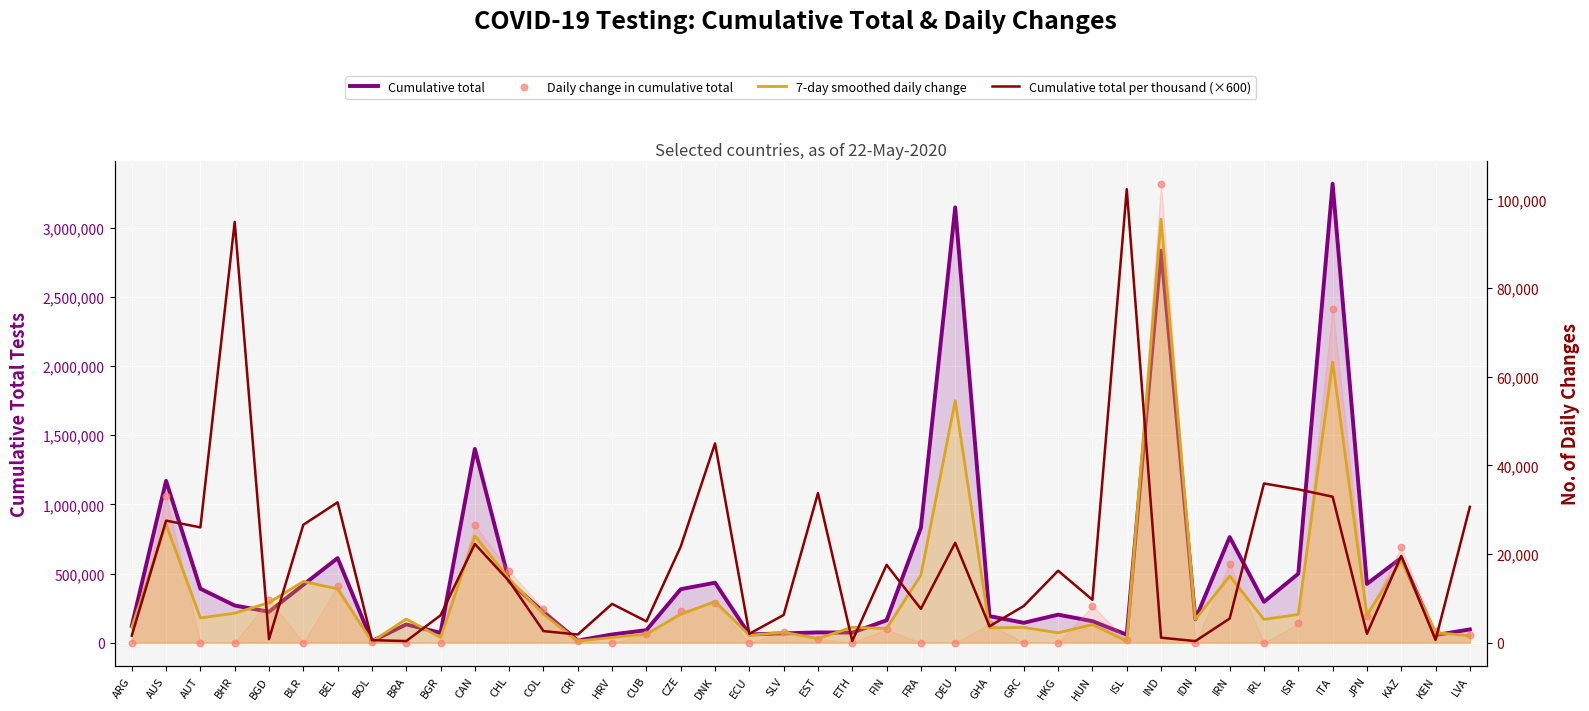

Is the value of Cumulative total at ECU greater than the value of 7-day smoothed daily change at CZE?

Yes